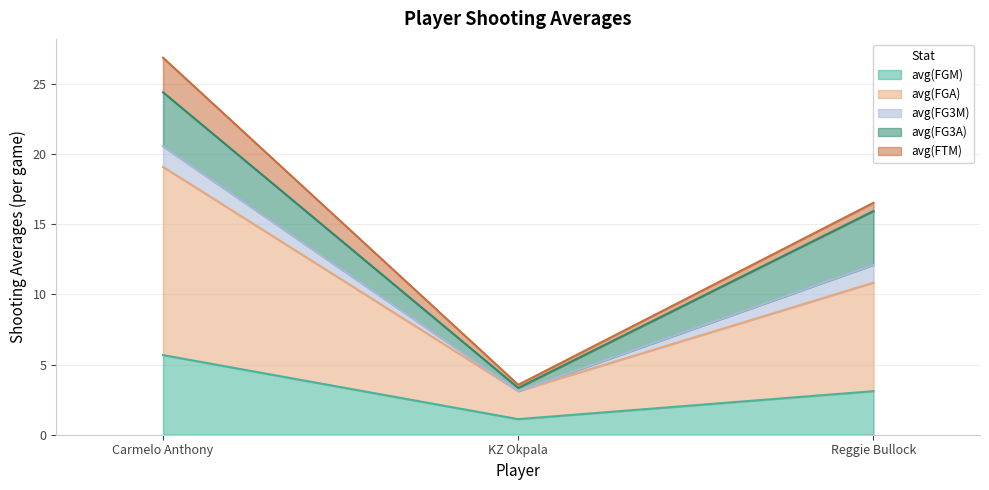

What are all the series names shown in the legend?

avg(FGM), avg(FGA), avg(FG3M), avg(FG3A), avg(FTM)